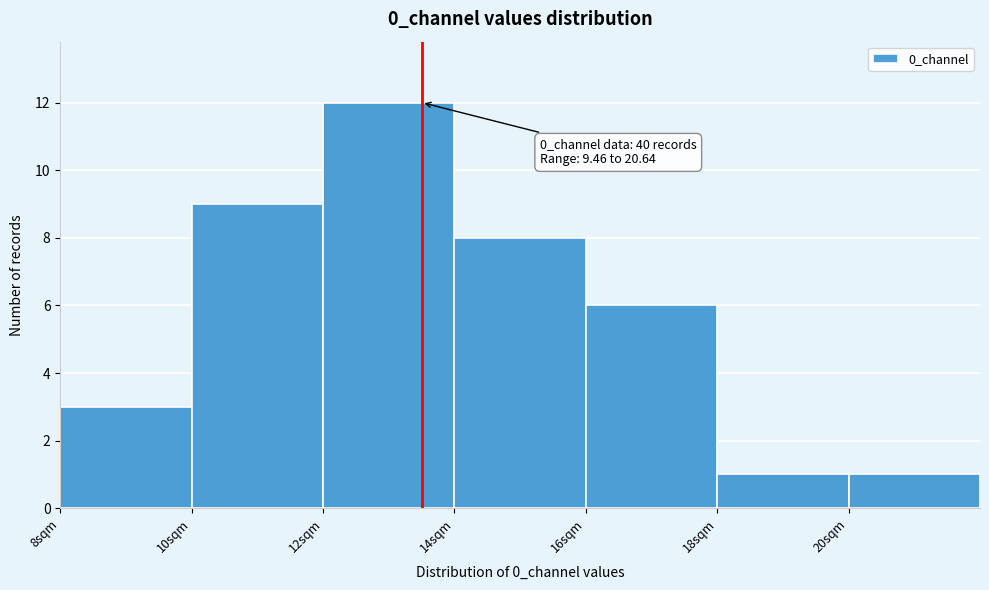

Over which range of the x-axis is the bar tallest?

12 to 14